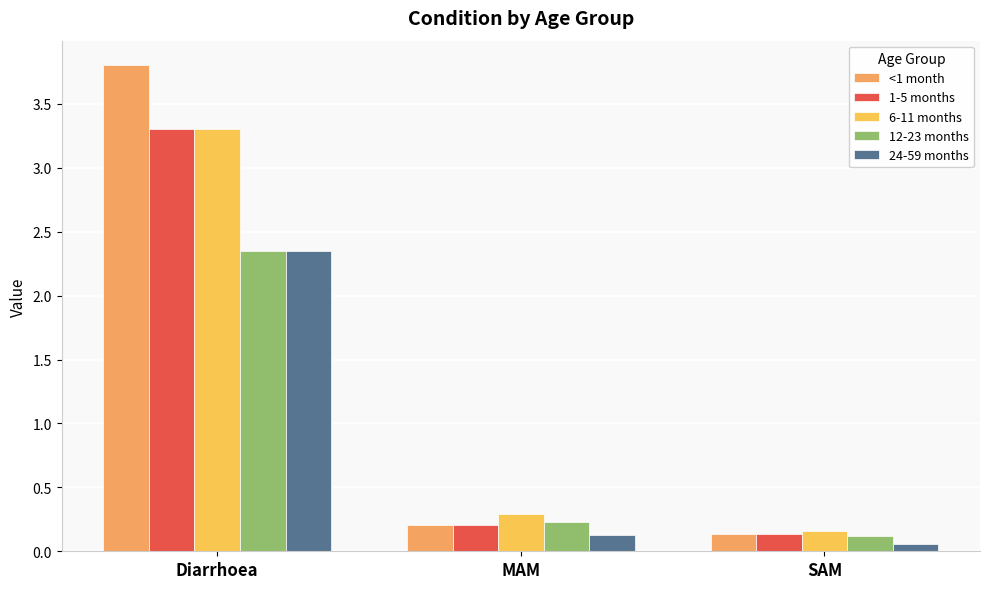

Is the value of 6-11 months at SAM greater than the value of 12-23 months at Diarrhoea?

No